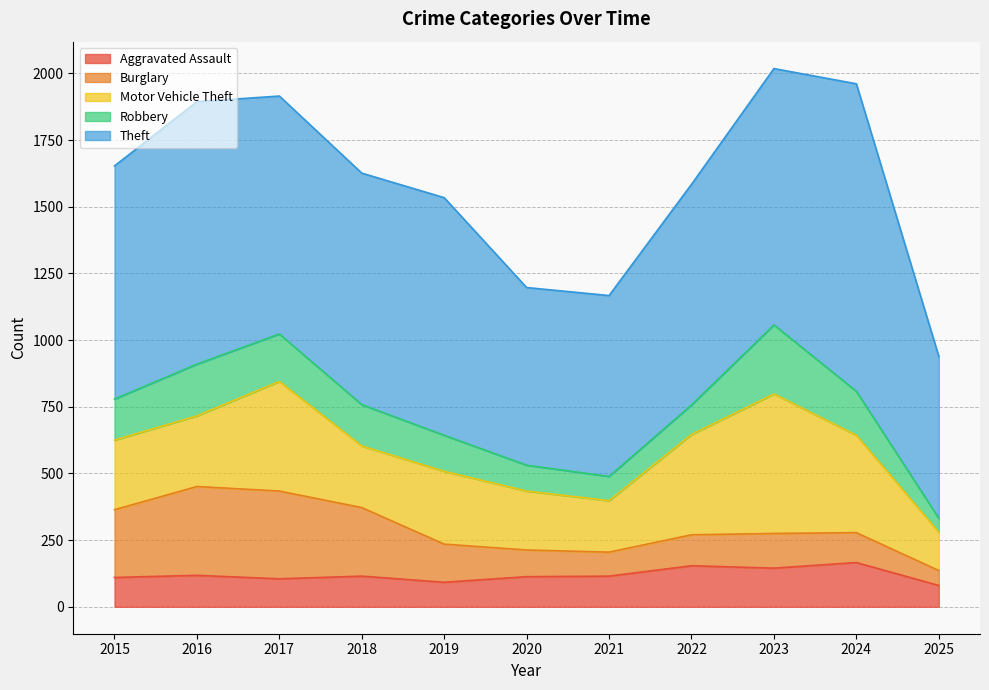

Reading right to left, list all the values displayed in this chart.

Aggravated Assault: 80	166	145	154	115	113	92	115	105	118	110
Burglary: 56	112	130	116	90	100	143	257	329	333	254
Motor Vehicle Theft: 144	365	523	376	193	221	273	231	411	265	261
Robbery: 52	165	259	111	91	97	135	155	178	194	154
Theft: 607	1153	961	827	678	666	891	868	892	984	874